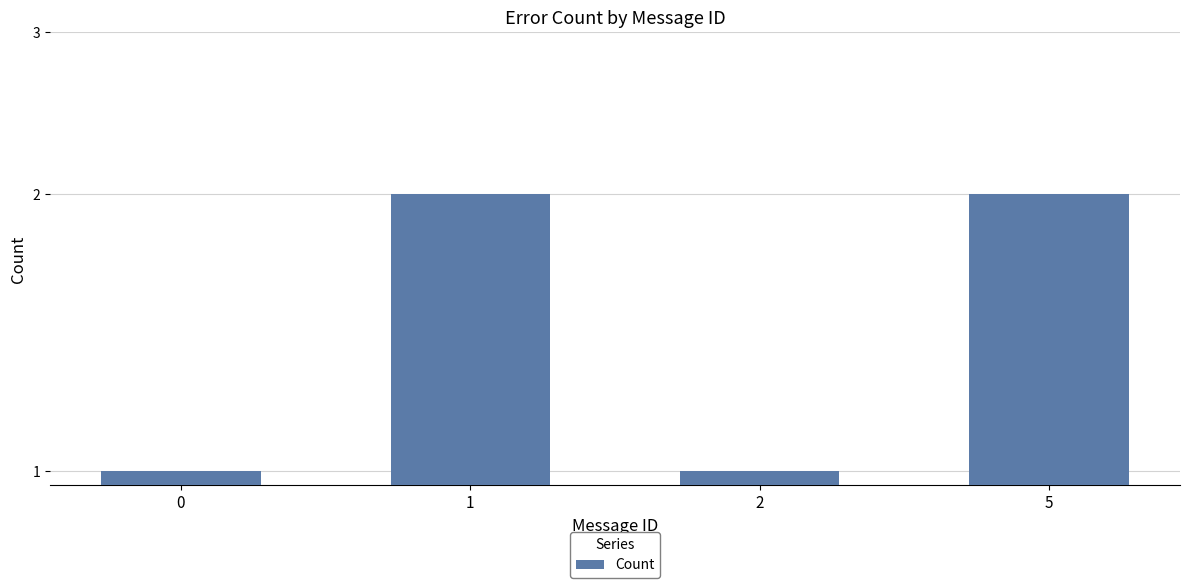

What is the ratio of the value at 0 to the value at 1?

0.5